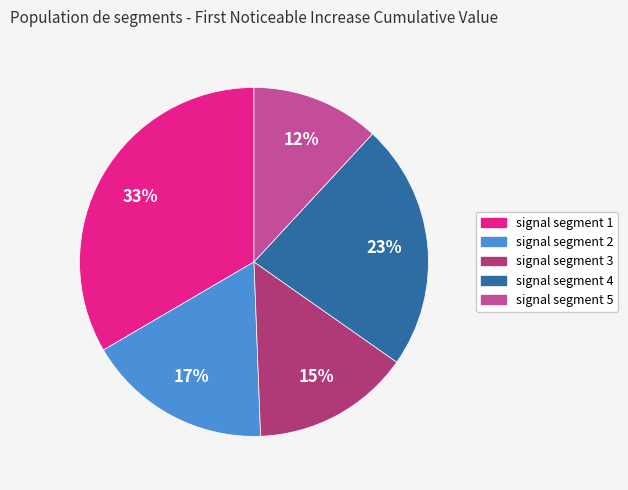

Does signal segment 4 account for over 50% of the chart?

No